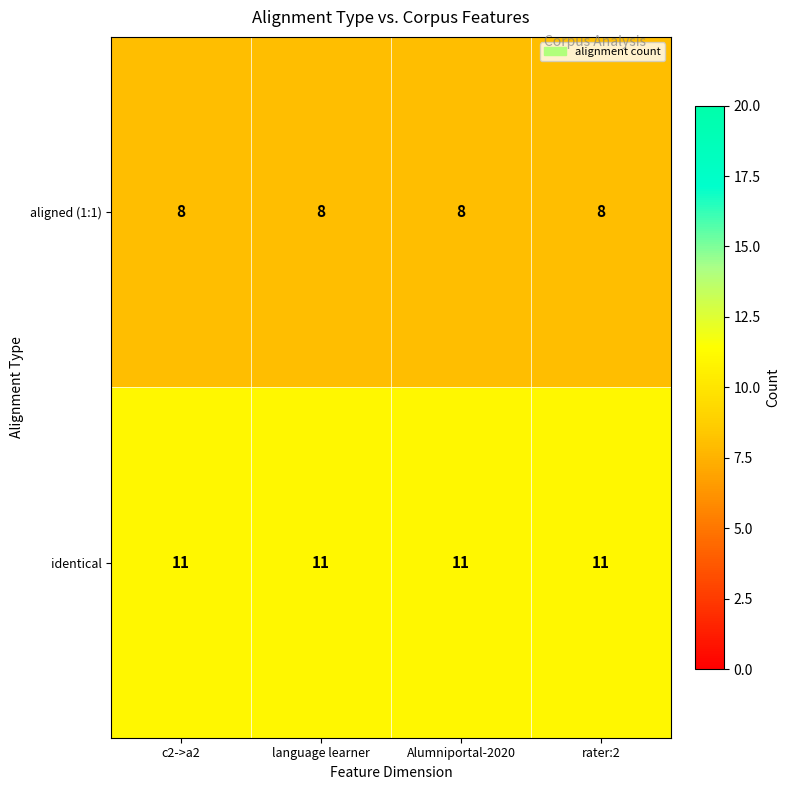

What is the approximate value of identical at language learner?

11